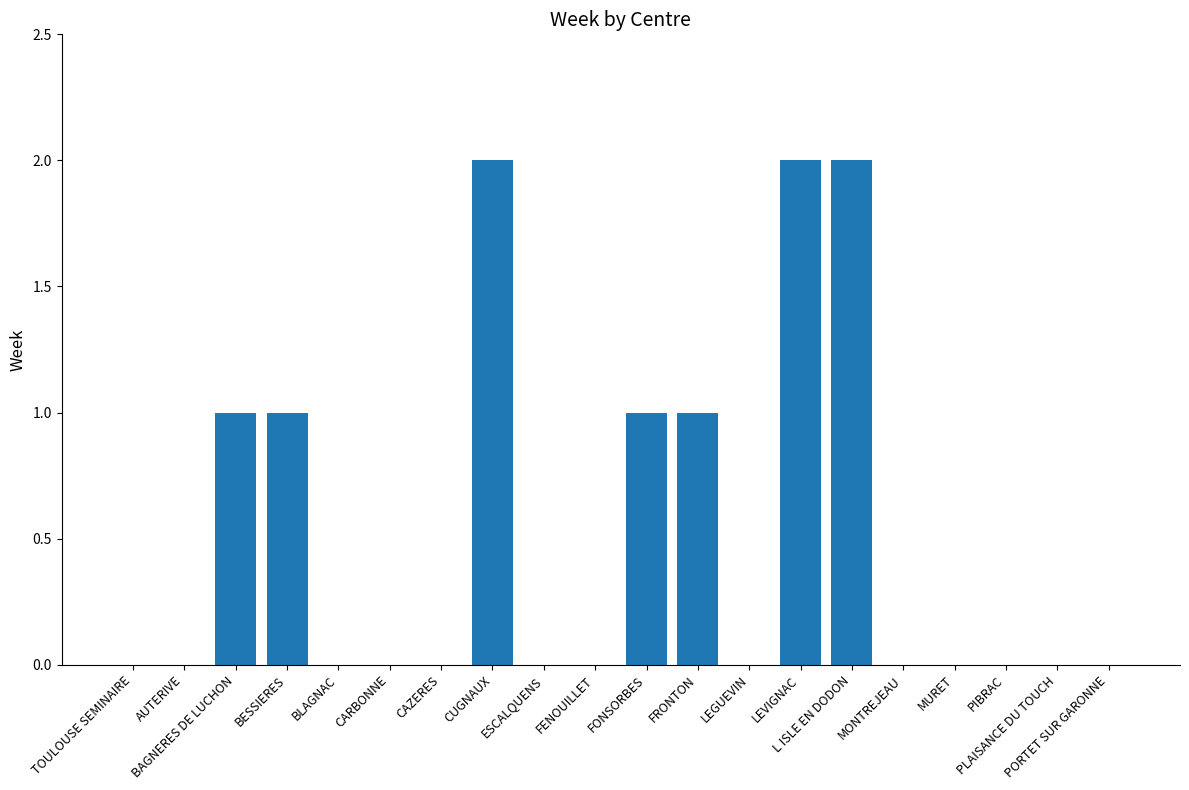

What is the sum of all values?

10